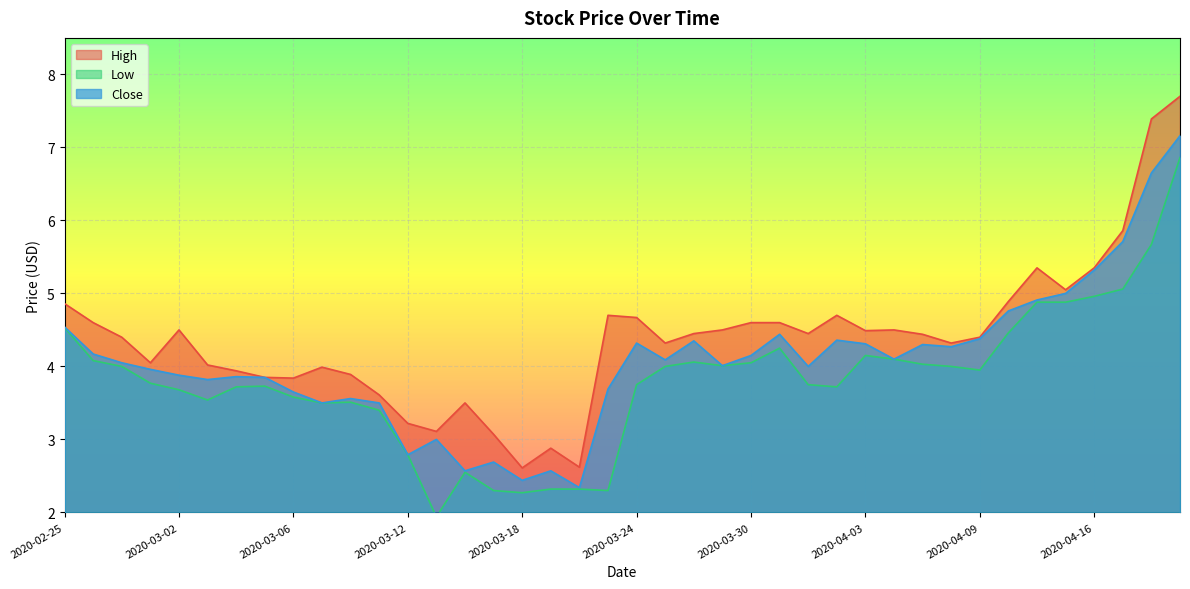

True or false: Low and Close intersect in this chart.

False